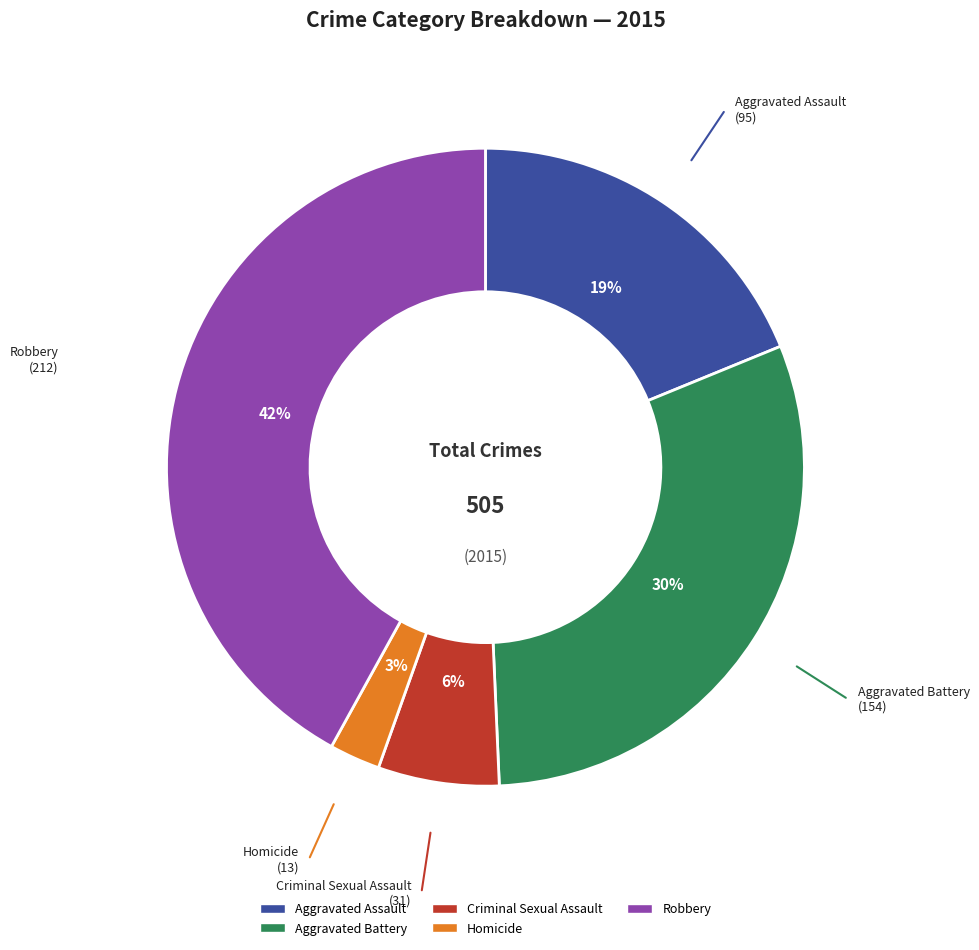

Which category has the smallest portion of the pie?

Homicide